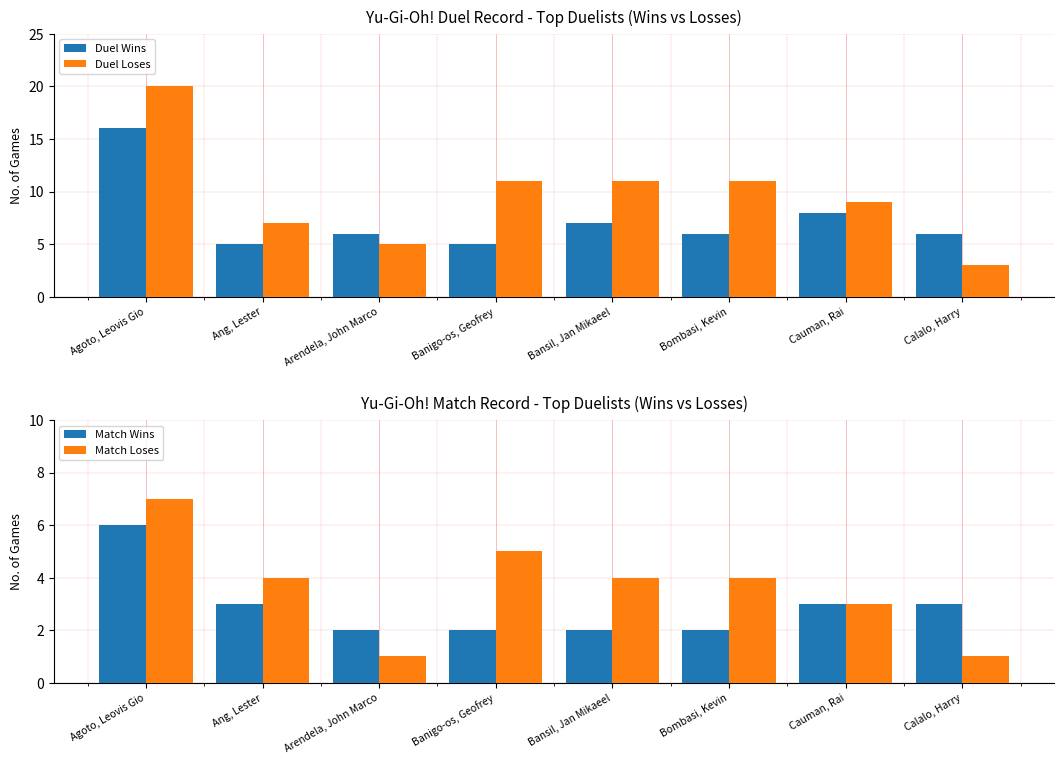

List the labels in order of Match Wins value, largest first.

Agoto, Leovis Gio, Ang, Lester, Cauman, Rai, Calalo, Harry, Arendela, John Marco, Banigo-os, Geofrey, Bansil, Jan Mikaeel, Bombasi, Kevin